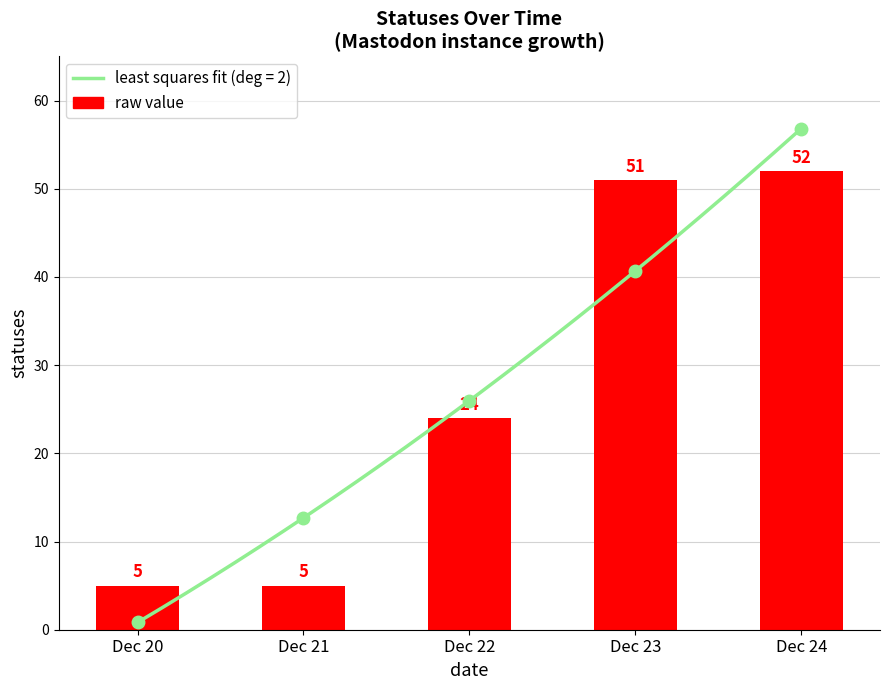

Which has a higher value, Dec 24 or Dec 22?

Dec 24